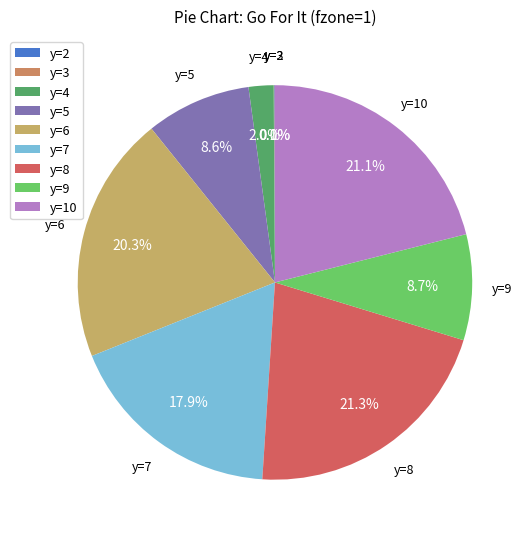

Between y=9 and y=8, which is larger?

y=8